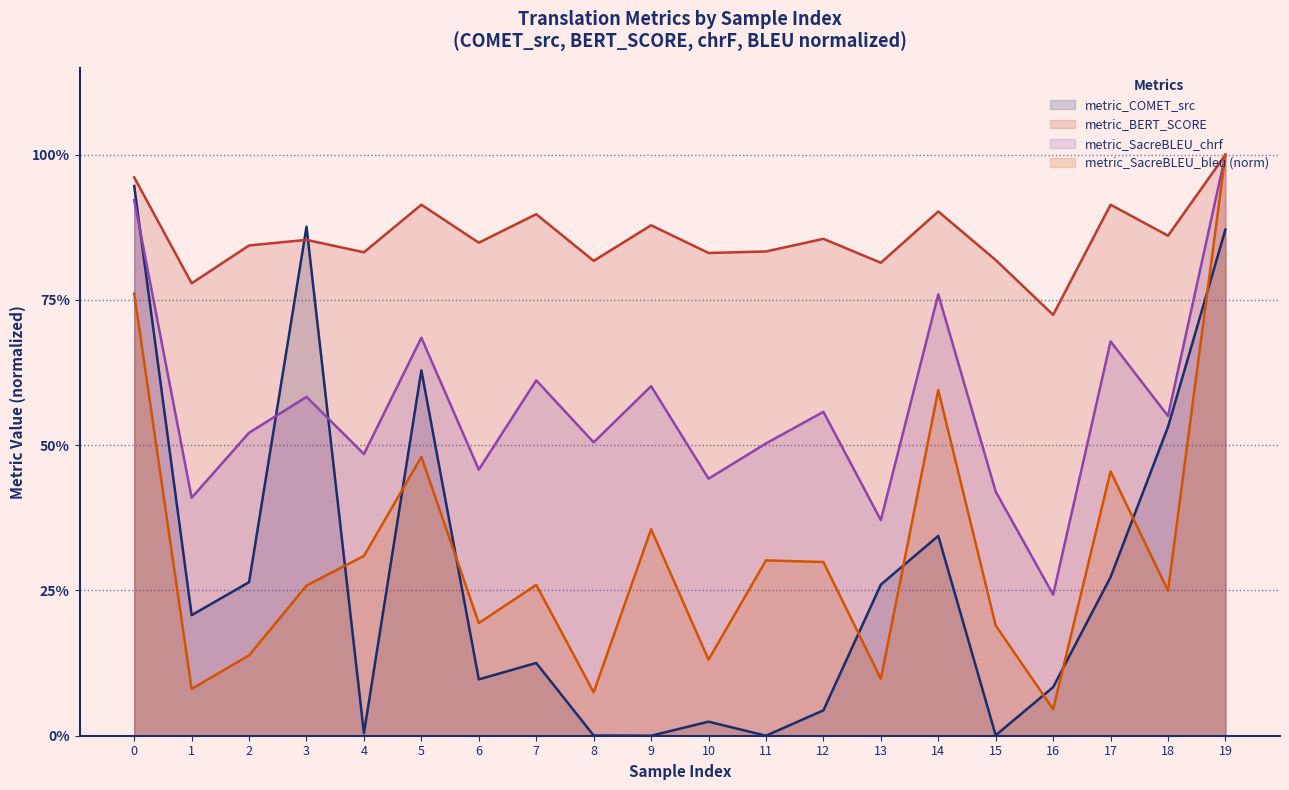

True or false: metric_SacreBLEU_bleu has more than 2 interior local peaks.

True